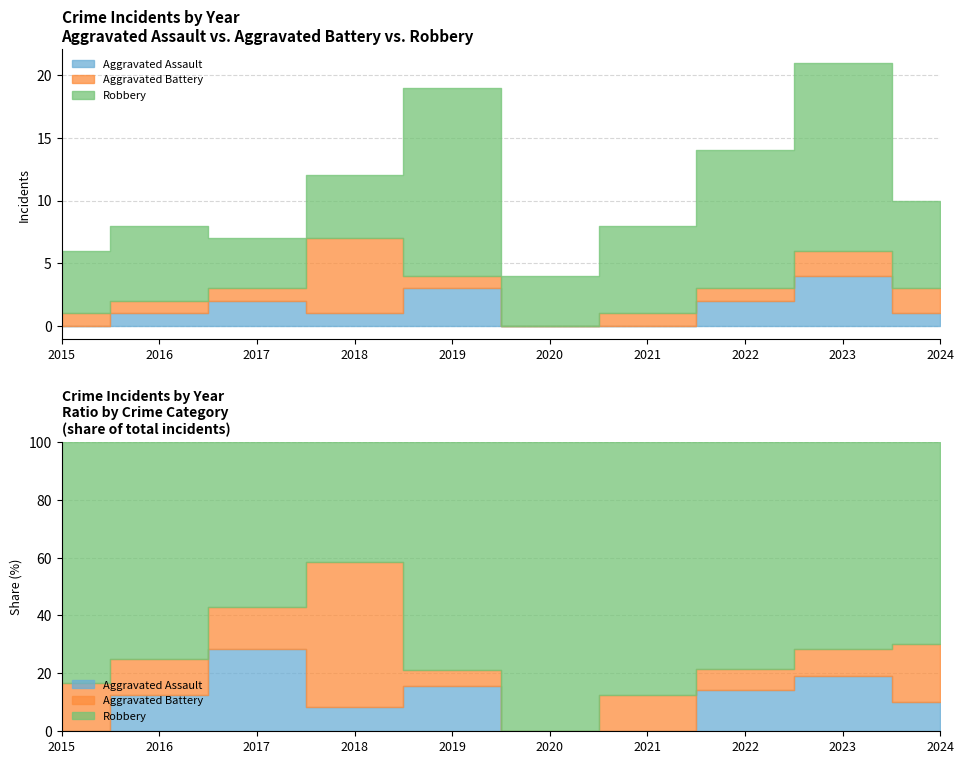

Which has a higher value, 2017 or 2020?

2017